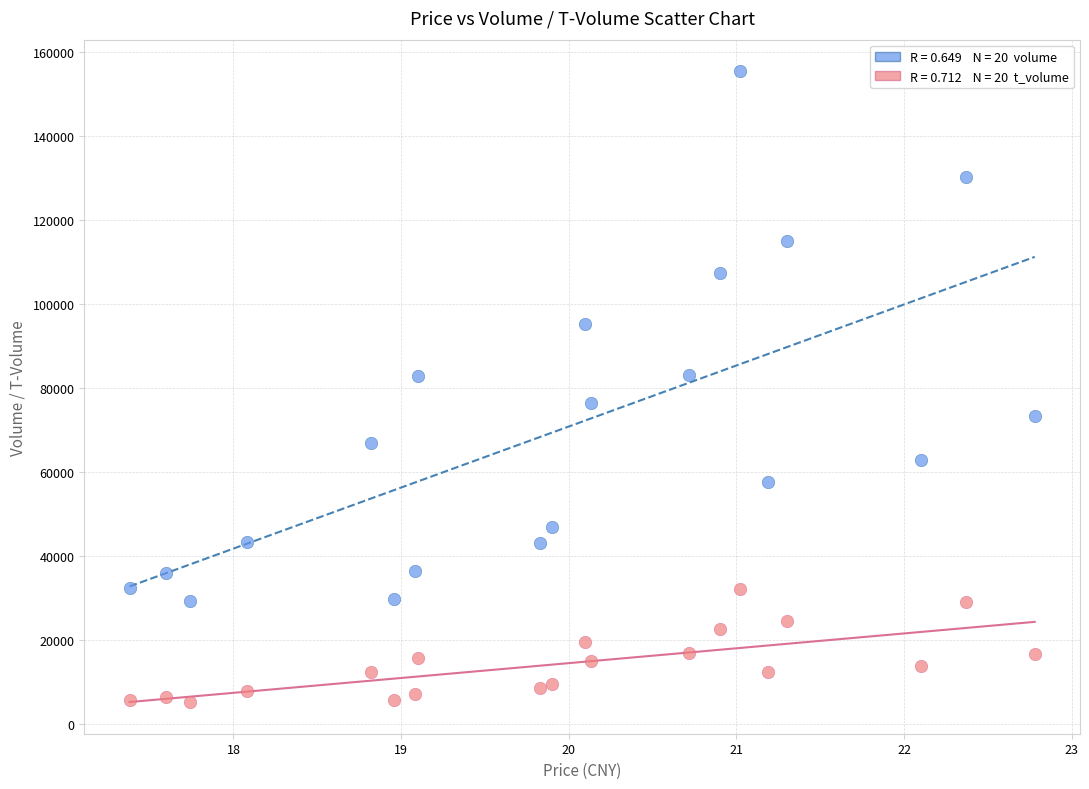

Across all data points, what is the range of Y values (max minus min)?

150173